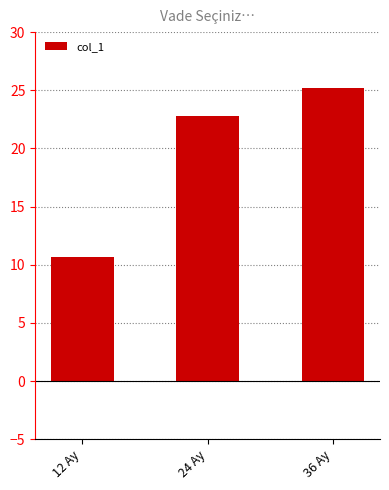

Where does the data first go above 22?

24 Ay